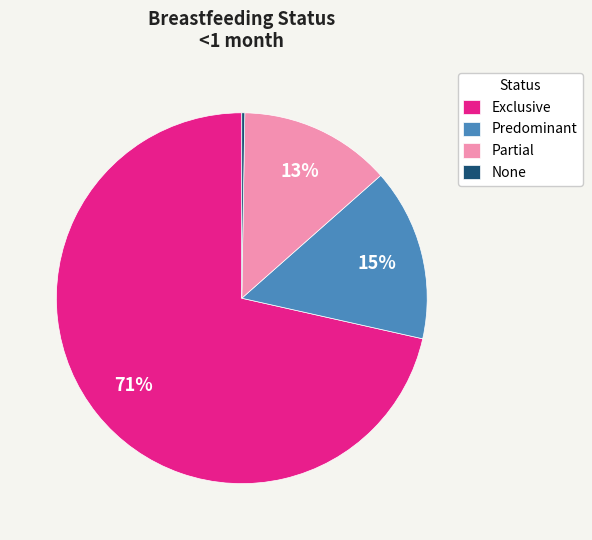

To the nearest percent, what is the average slice percentage?

25%